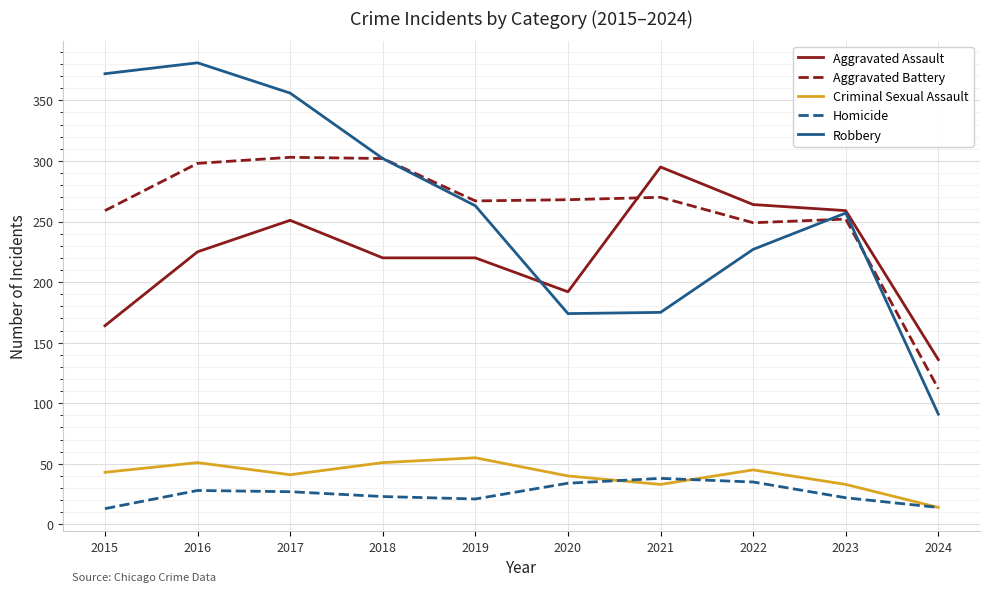

Which series has the widest spread of values?

Robbery